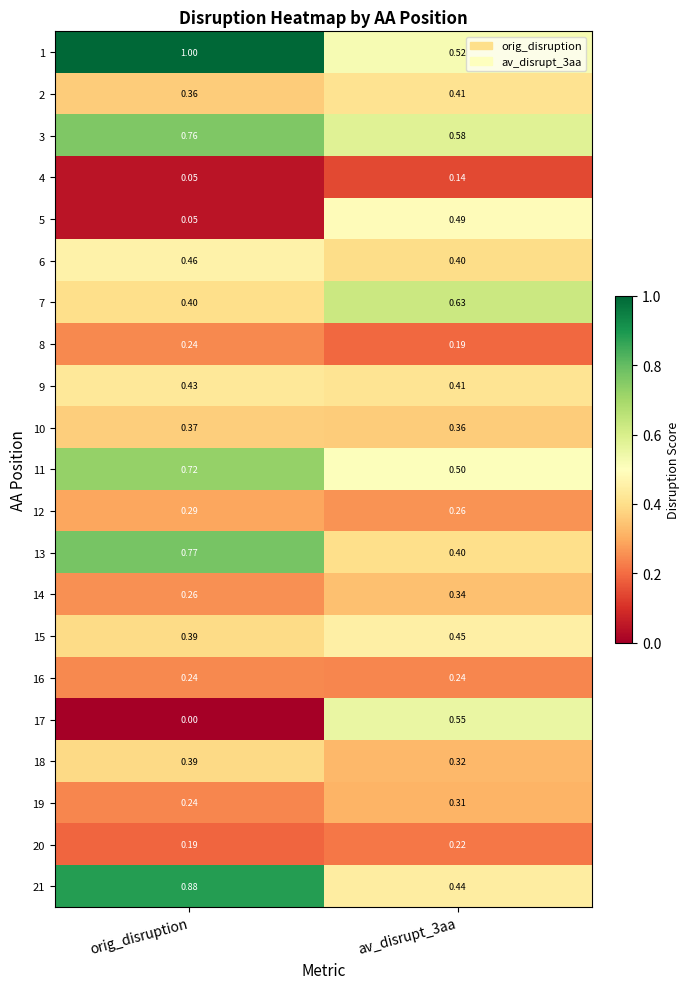

Where is 19 nearest to the value 0?

orig_disruption